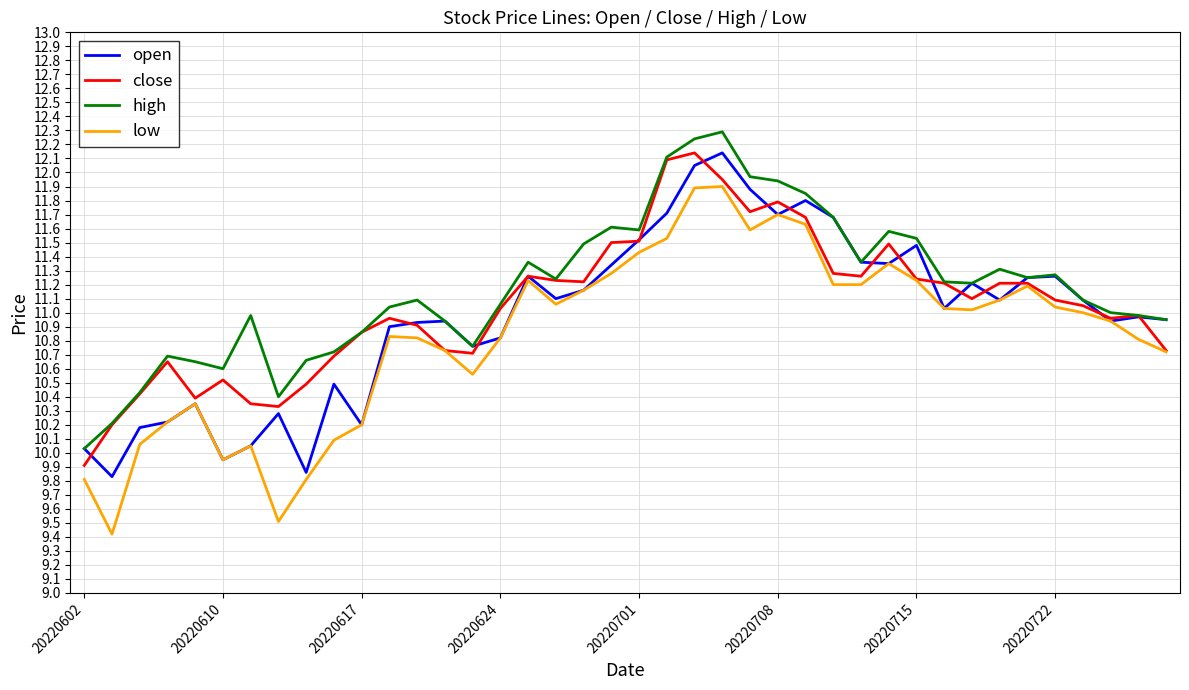

What is the greatest value displayed?

12.3